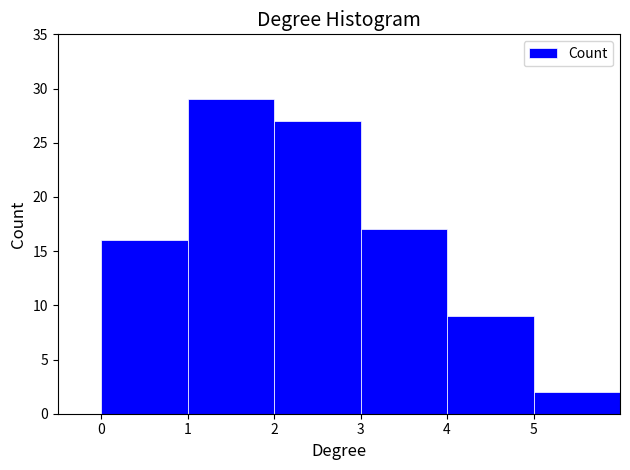

Over which range of the x-axis is the bar tallest?

1 to 2